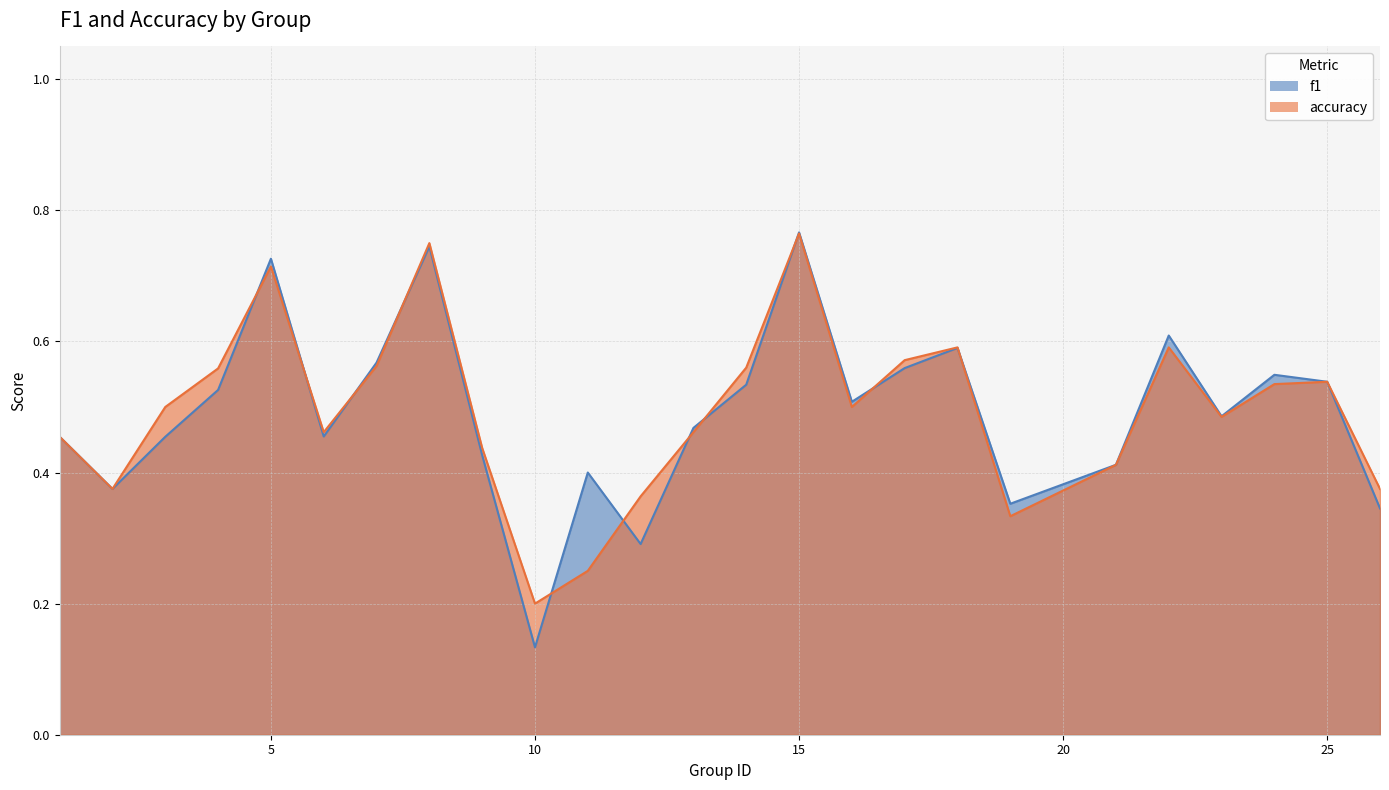

At which category does the chart reach its peak across all series?

15